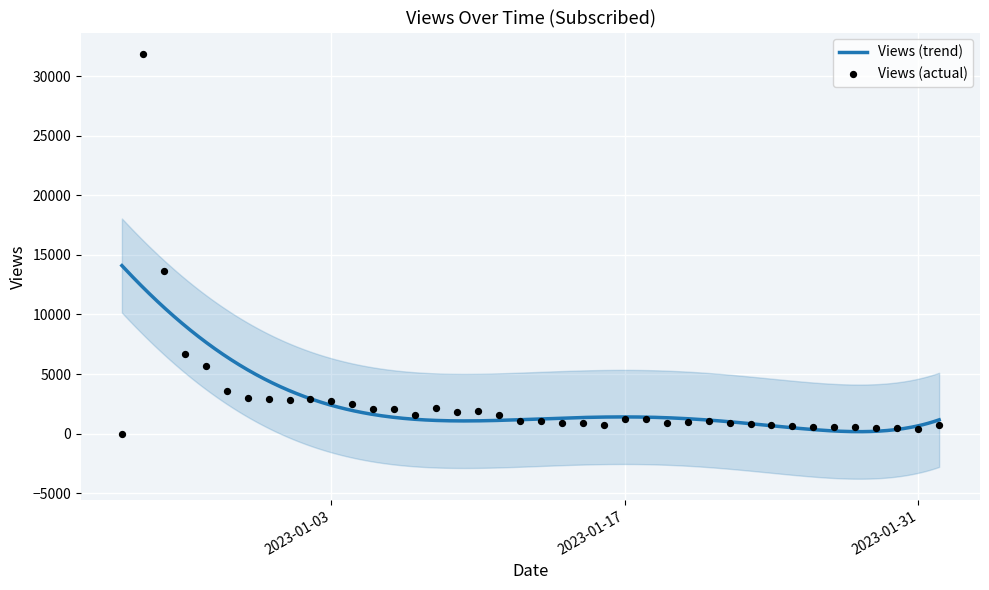

What is the change in value from 2022-12-29 to 2023-01-16?

-2870